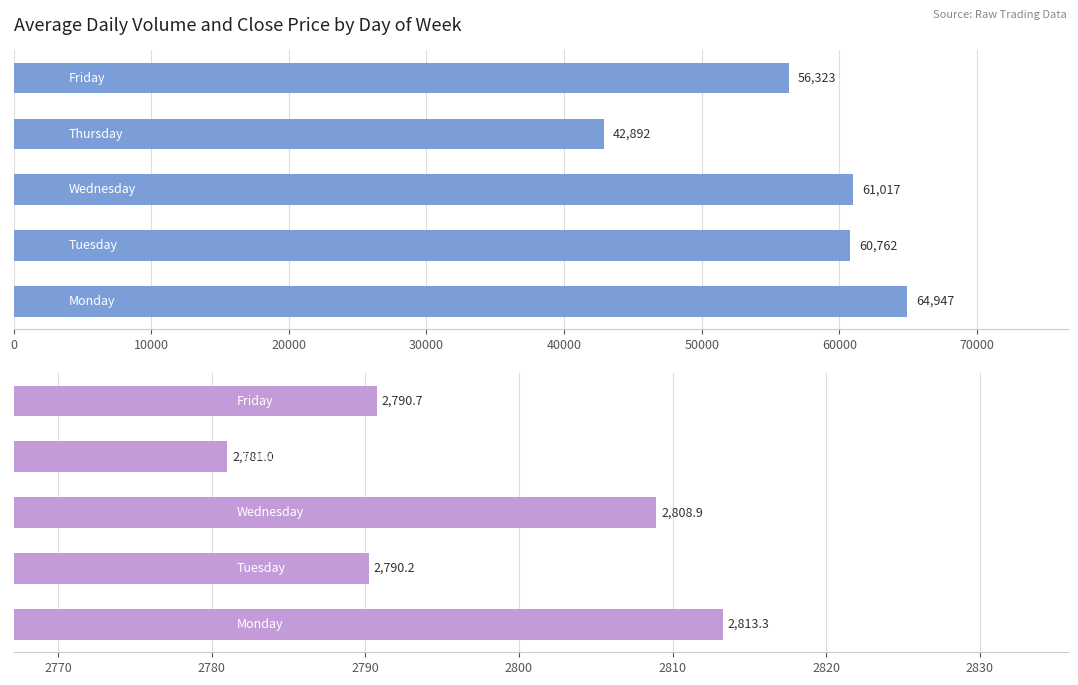

What are all the series names shown in the legend?

Avg Volume, Avg Close